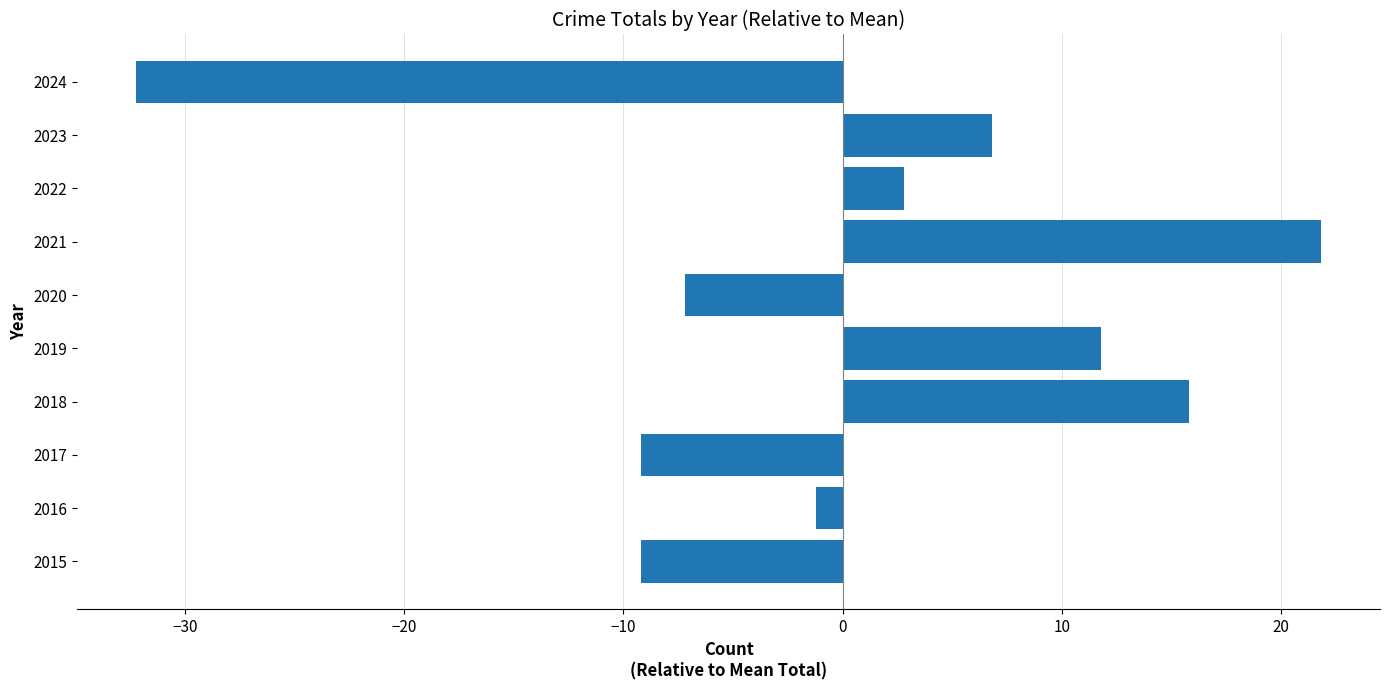

The value at 2021 is 21.8. True or false?

True